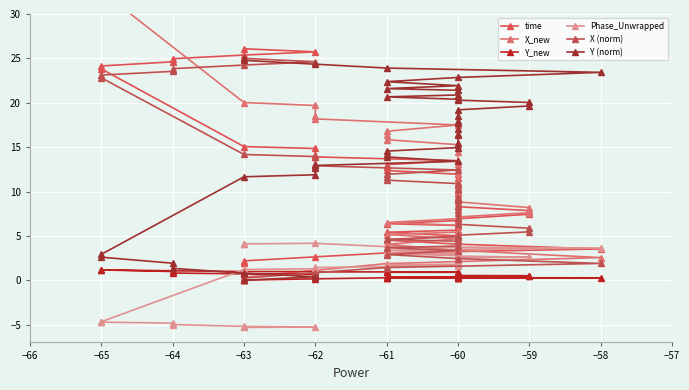

True or false: Phase_Unwrapped and Y (norm) cross at least once.

False